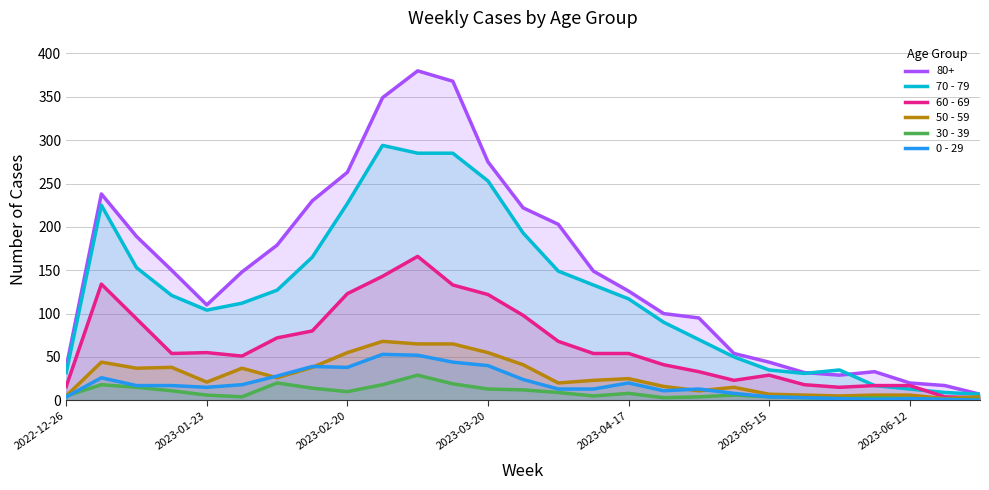

Which series ends up on top after the final intersection of 50 - 59 and 0 - 29?

50 - 59